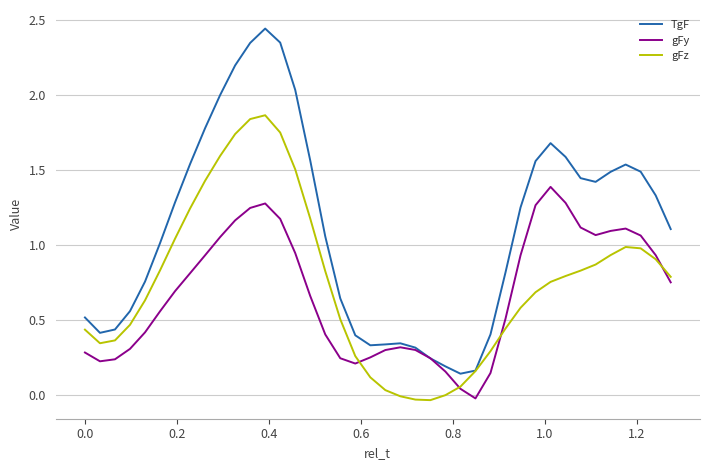

Which series has the largest range (max minus min)?

TgF